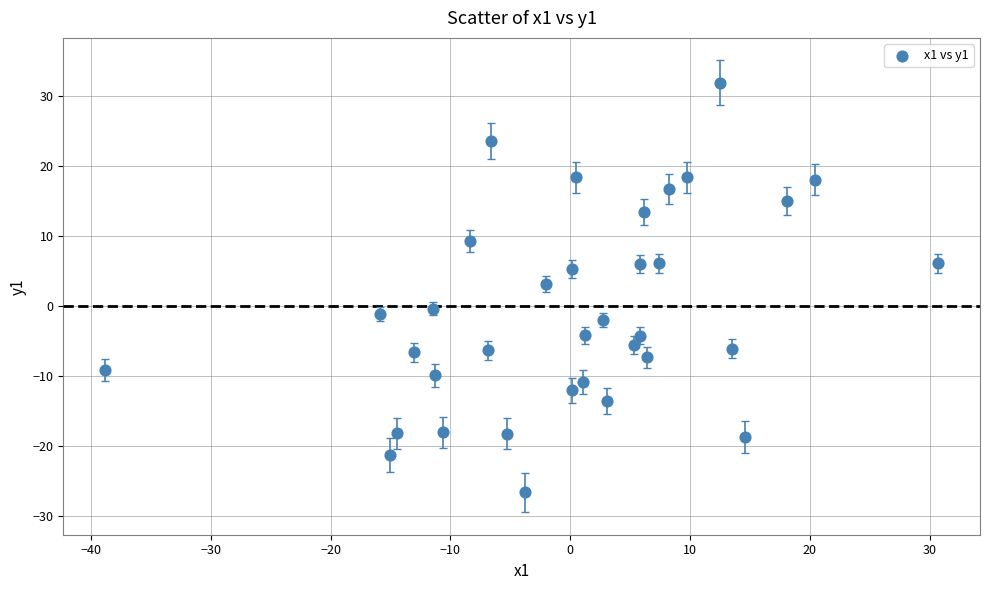

What is the range of X values (max minus min)?

69.6